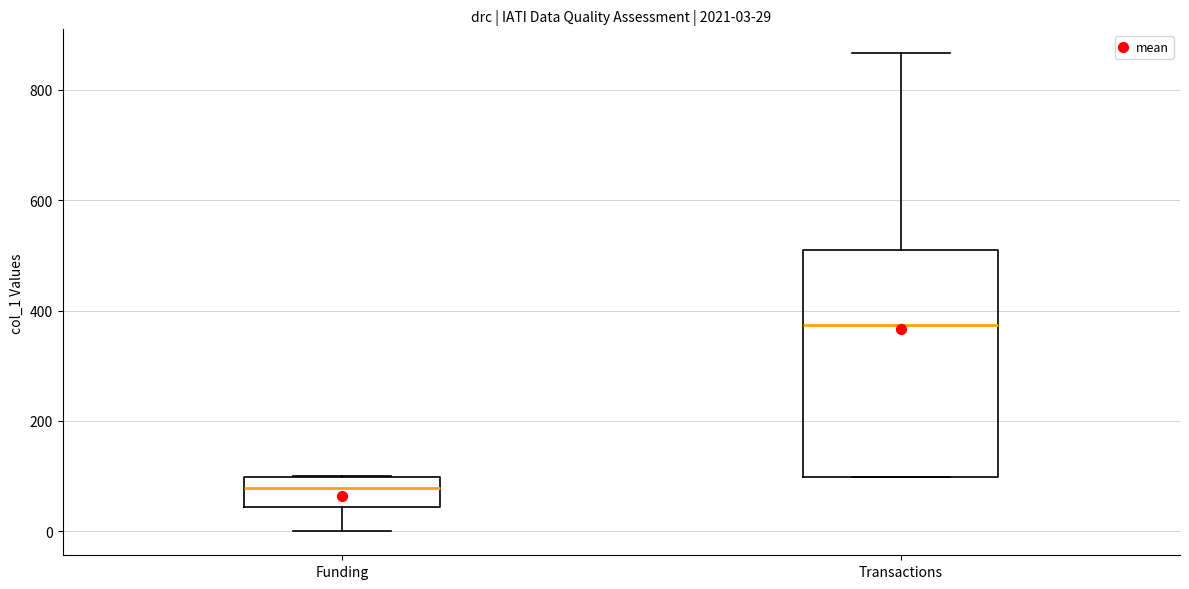

Which box has the lowest median line?

Funding